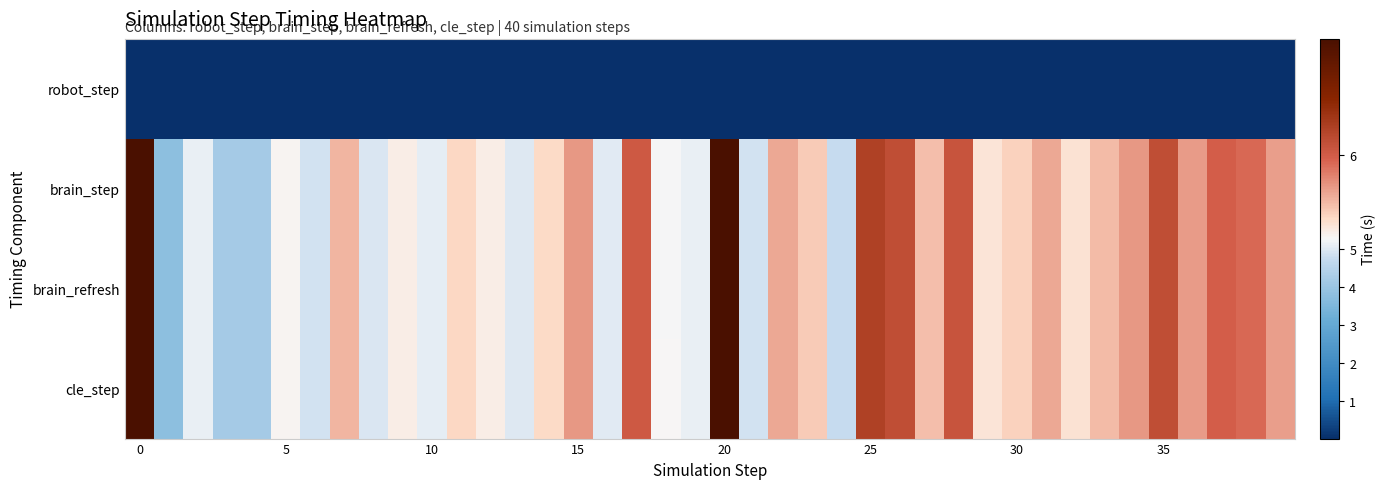

Reading left to right, what are all the values shown in this chart?

robot_step: 0.0	0.0	0.0	0.0	0.0	0.0	0.0	0.0	0.0	0.0	0.0	0.0	0.0	0.0	0.0	0.0	0.0	0.0	0.0	0.0	0.0	0.0	0.0	0.0	0.0	0.0	0.0	0.0	0.0	0.0	0.0	0.0	0.0	0.0	0.0	0.0	0.0	0.0	0.0	0.0
brain_step: 146.4	3.8	5.1	4.2	4.2	5.3	4.9	5.6	5.0	5.3	5.1	5.5	5.3	5.0	5.5	5.7	5.1	6.0	5.3	5.1	7.0	4.9	5.7	5.5	4.8	6.2	6.1	5.6	6.1	5.4	5.5	5.7	5.4	5.6	5.7	6.1	5.7	6.0	5.9	5.7
brain_refresh: 146.4	3.8	5.1	4.2	4.2	5.3	4.9	5.6	5.0	5.3	5.1	5.5	5.3	5.0	5.5	5.7	5.1	6.0	5.3	5.1	7.0	4.9	5.7	5.5	4.8	6.2	6.1	5.6	6.1	5.4	5.5	5.7	5.4	5.6	5.7	6.1	5.7	6.0	5.9	5.7
cle_step: 146.4	3.8	5.1	4.2	4.2	5.3	4.9	5.6	5.0	5.3	5.1	5.5	5.3	5.0	5.5	5.7	5.1	6.0	5.3	5.1	7.0	4.9	5.7	5.5	4.8	6.2	6.1	5.6	6.1	5.4	5.5	5.7	5.4	5.6	5.7	6.1	5.7	6.0	5.9	5.7